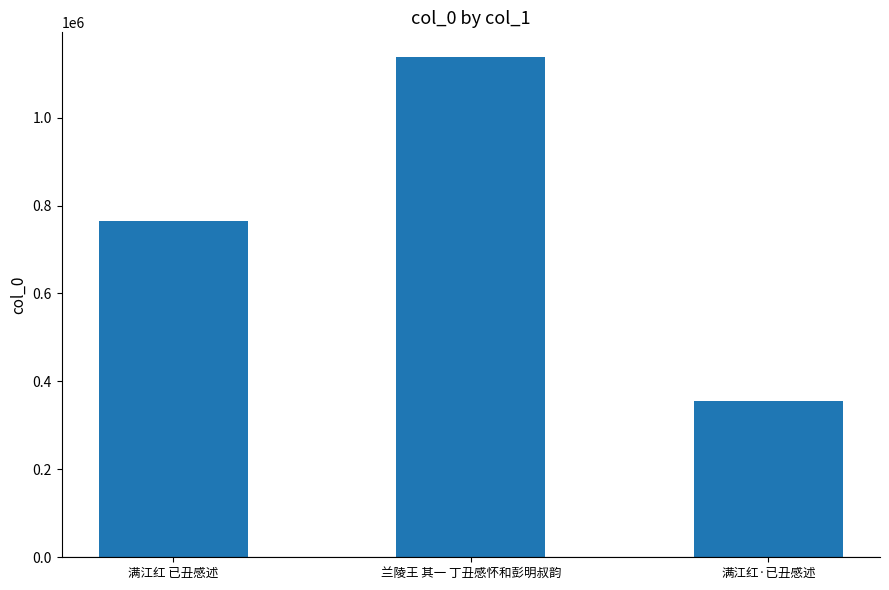

What is the value of the 2nd bar from the left?

1136997